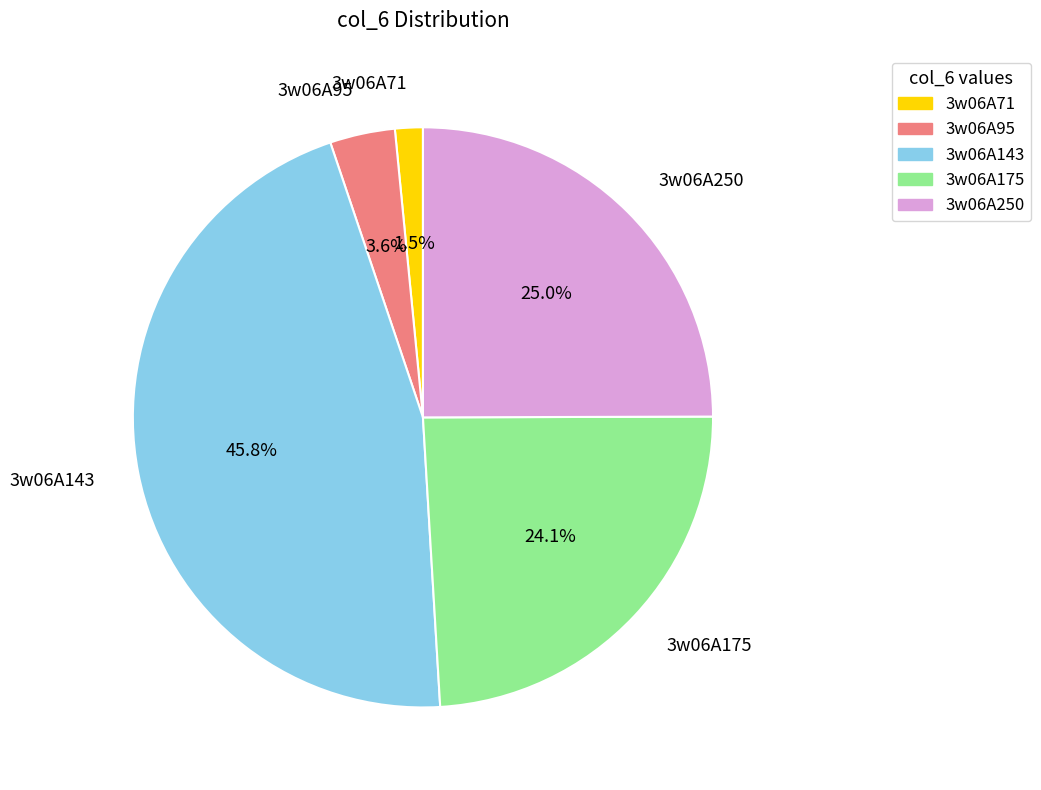

To the nearest percent, what is the average slice percentage?

20%